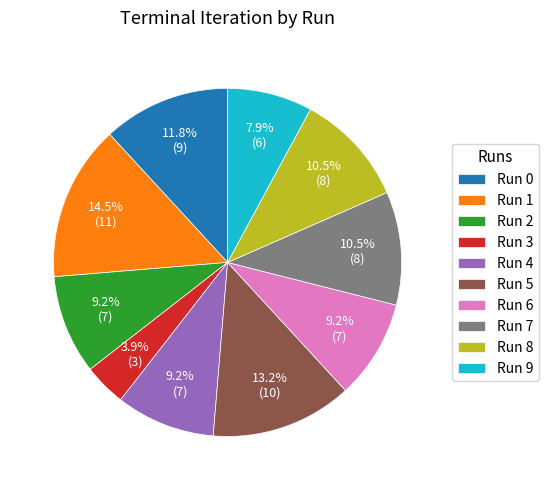

Count the number of slices in the pie.

10